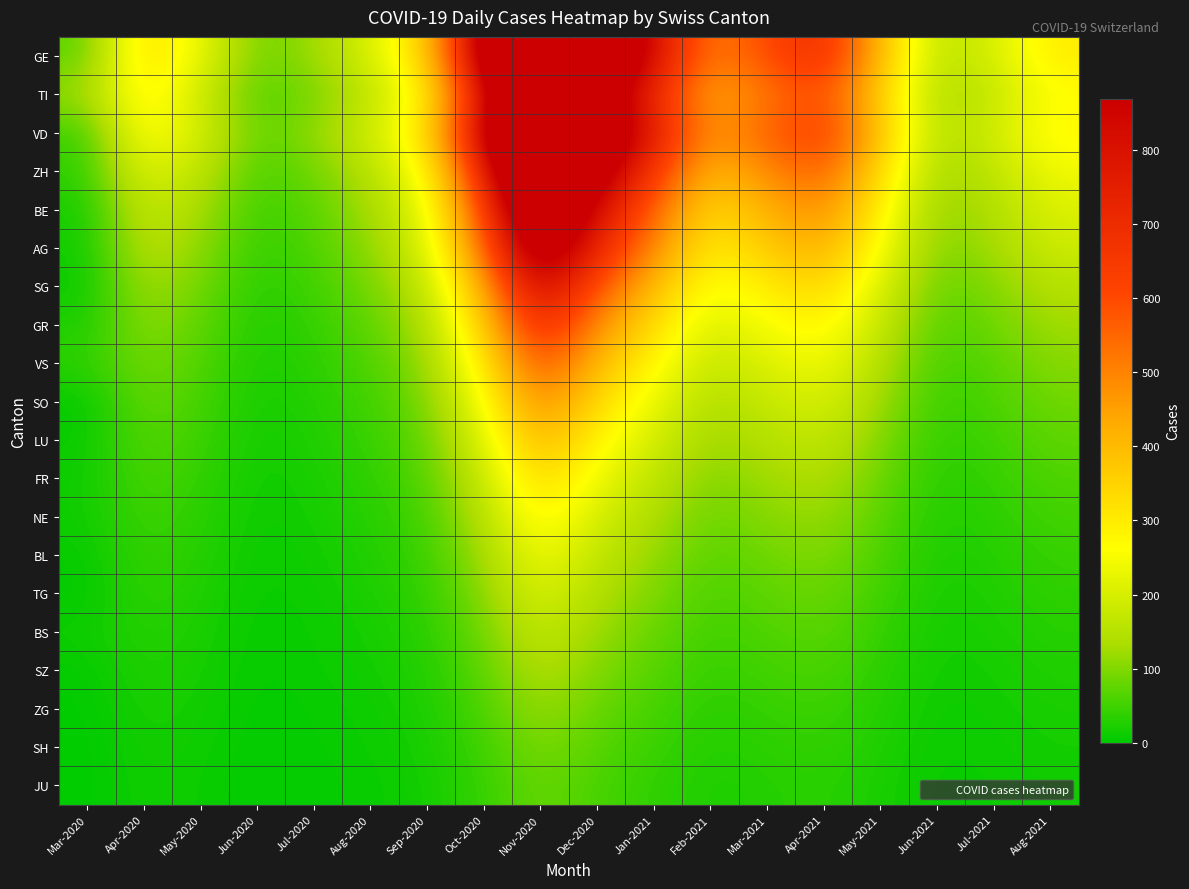

What is the maximum value shown in the chart?

1800